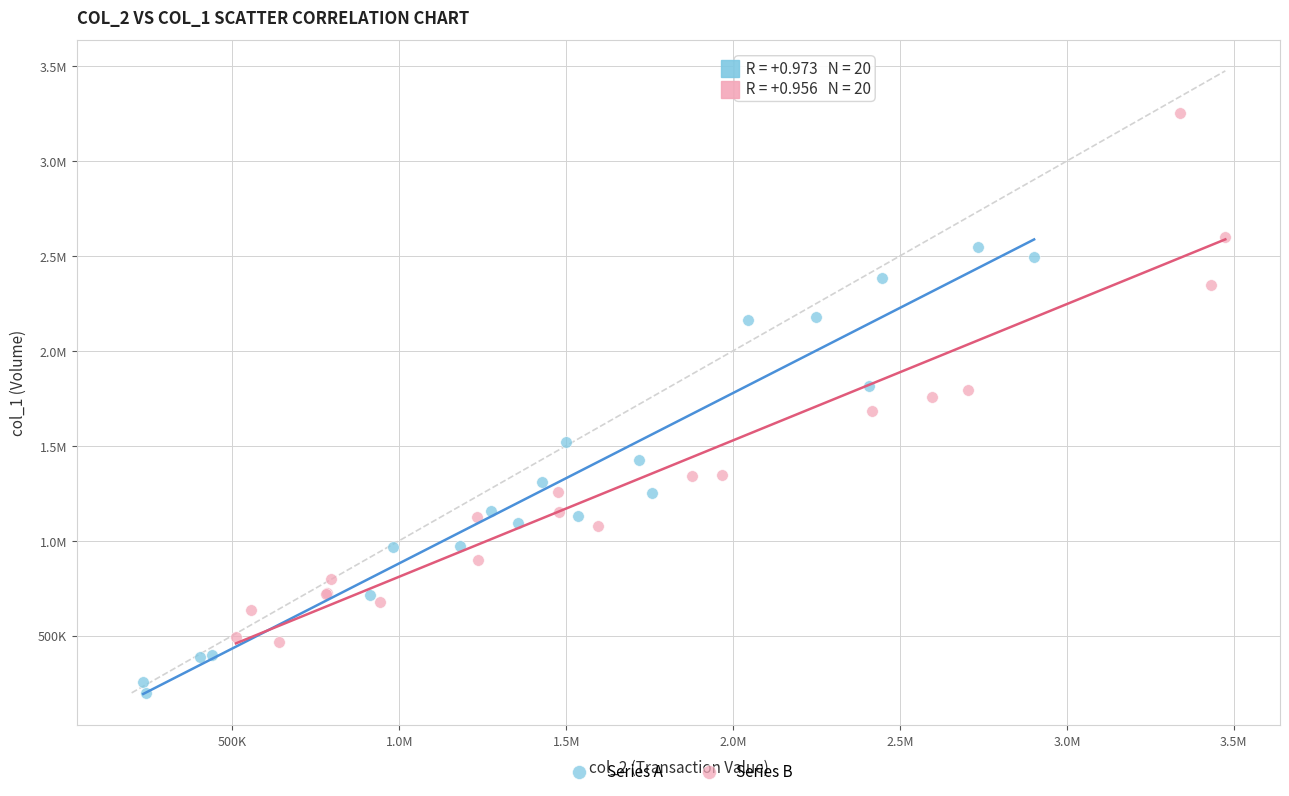

What are all the series names shown in the legend?

Series A, Series B